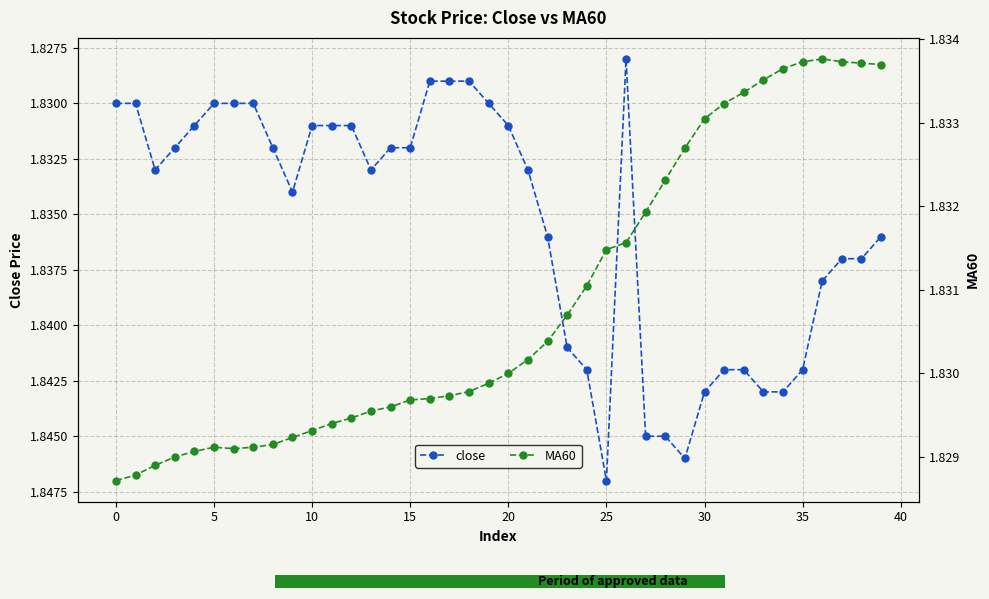

What is the sum of the MA60 values at 11 and 30?

3.7